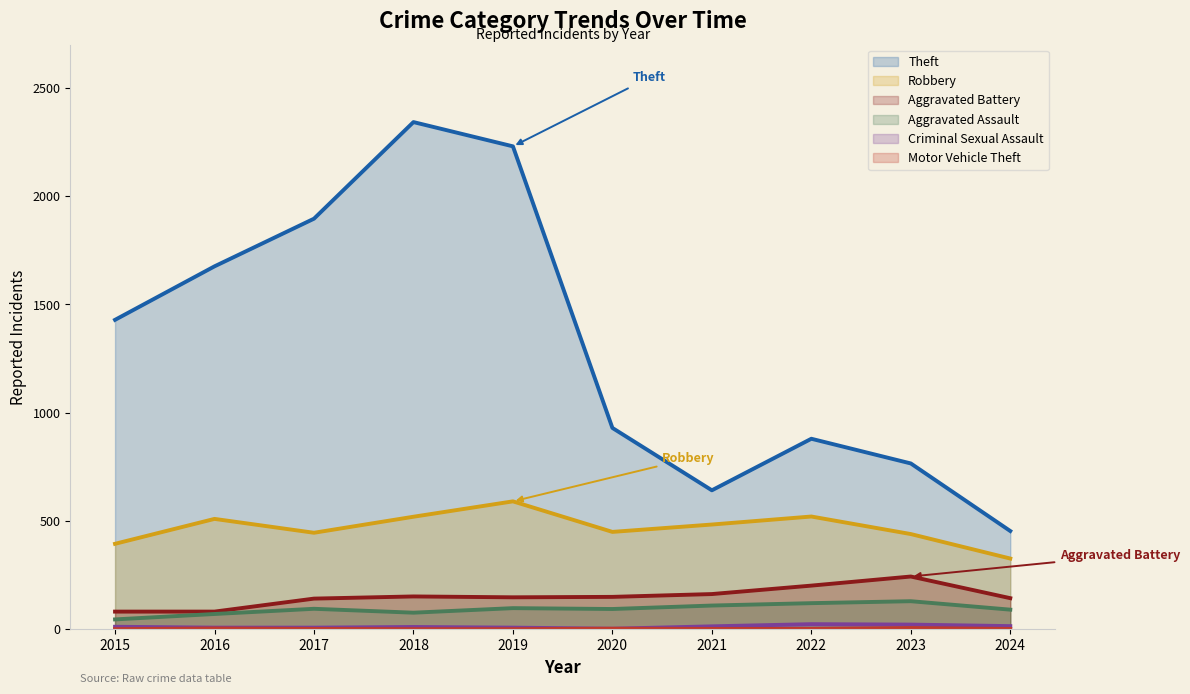

Does the chart display data point markers on the line(s)?

No